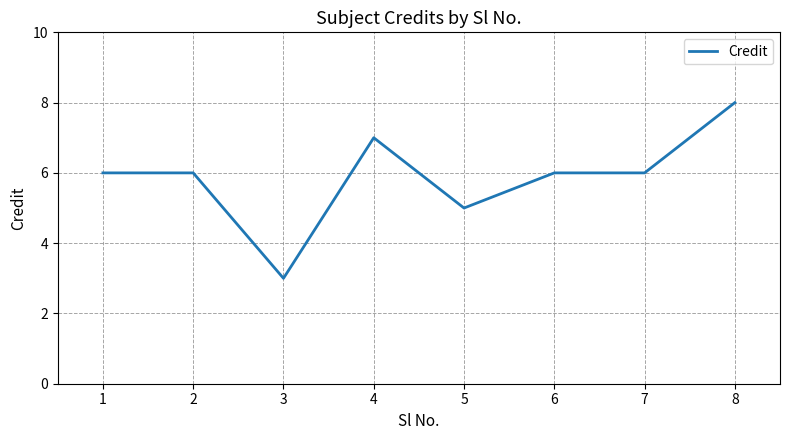

Reading left to right, transcribe all the data shown in this chart.

1=6	2=6	3=3	4=7	5=5	6=6	7=6	8=8